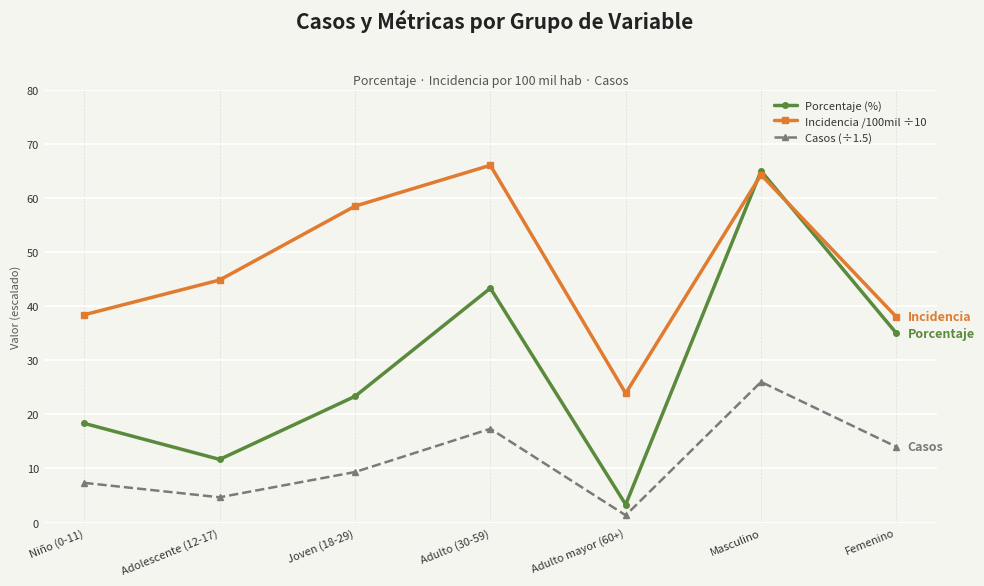

What is the highest value of the Incidencia /100mil ÷10 series?

66.1